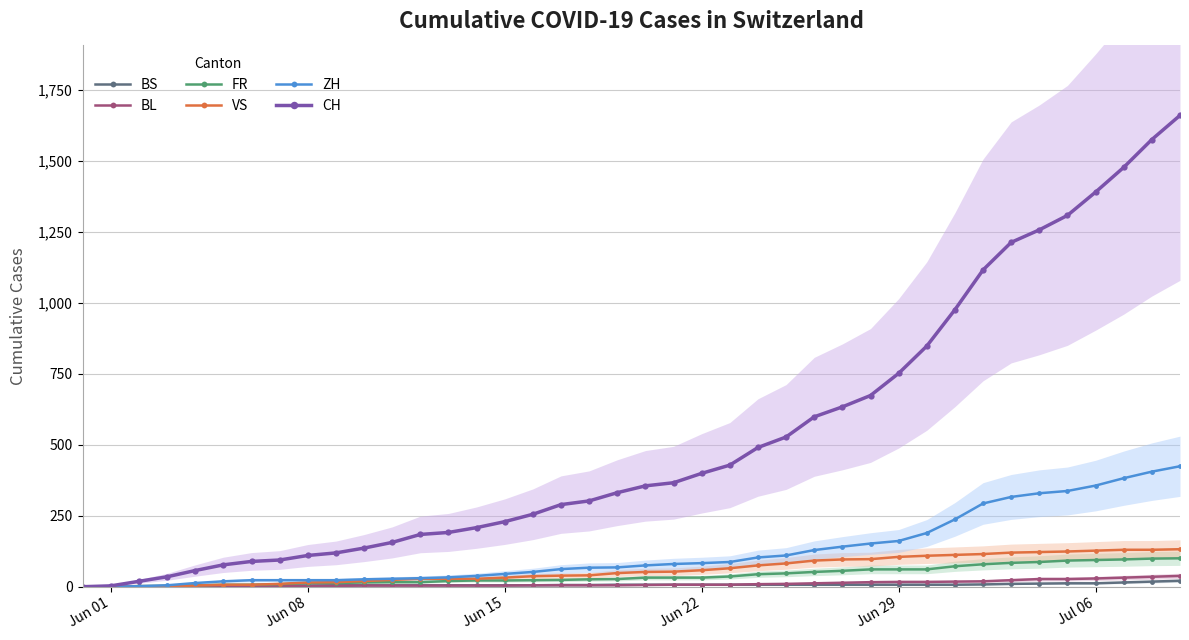

True or false: ZH and FR cross at least once.

False